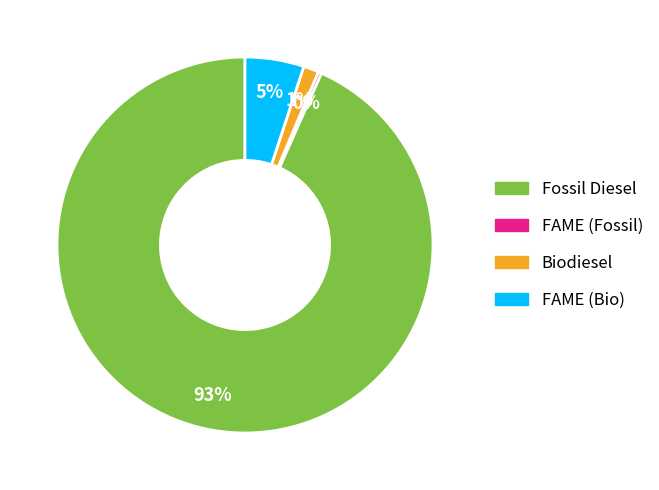

Do Biodiesel and FAME (Fossil) together represent more than half of the pie?

No